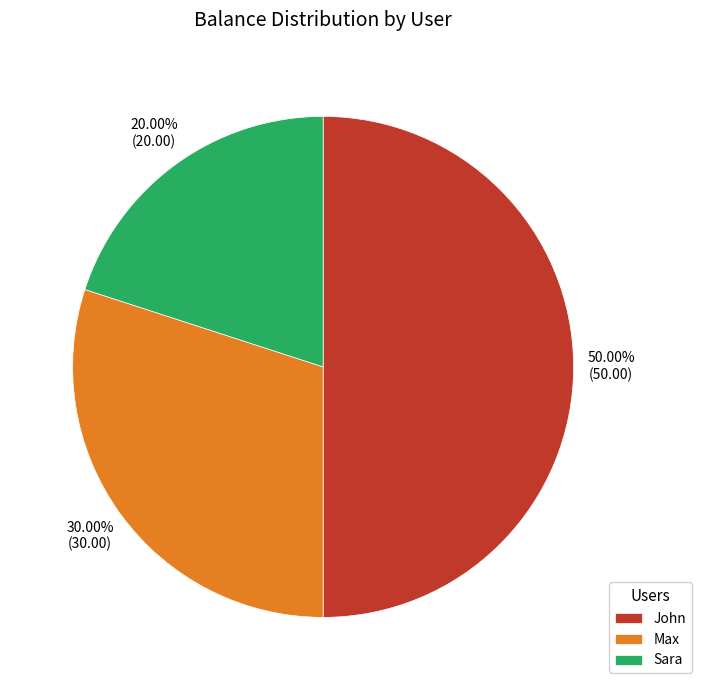

Does Sara represent more than half of the total?

No